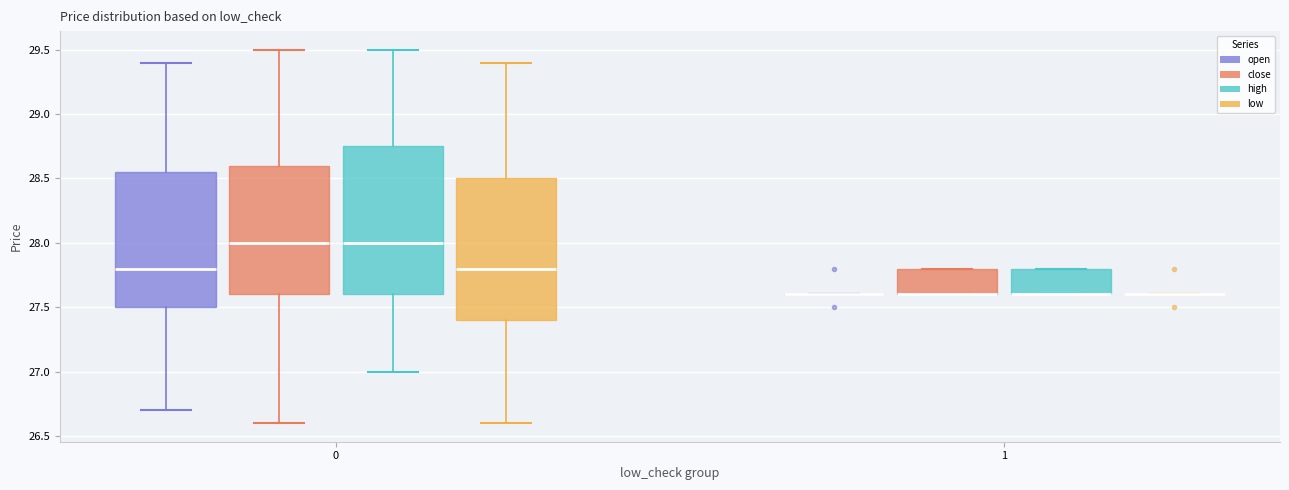

Reading left to right, transcribe this box plot: for each box, give where its median line is, the range the box spans, and where its two whiskers end, as read against the y-axis. The values are not printed on the chart, so give them approximately, as read against the axis.

0 (open): median 27.80, box 27.50 to 28.55, whiskers 26.70 to 29.40
0 (close): median 28.00, box 27.60 to 28.60, whiskers 26.60 to 29.50
0 (high): median 28.00, box 27.60 to 28.75, whiskers 27.00 to 29.50
0 (low): median 27.80, box 27.40 to 28.50, whiskers 26.60 to 29.40
1 (open): box collapsed to a line at 27.60, whiskers 27.60 to 27.60
1 (close): median 27.60 (drawn on the box's lower edge), box 27.60 to 27.80, whiskers 27.60 to 27.80
1 (high): median 27.60 (drawn on the box's lower edge), box 27.60 to 27.80, whiskers 27.60 to 27.80
1 (low): box collapsed to a line at 27.60, whiskers 27.60 to 27.60